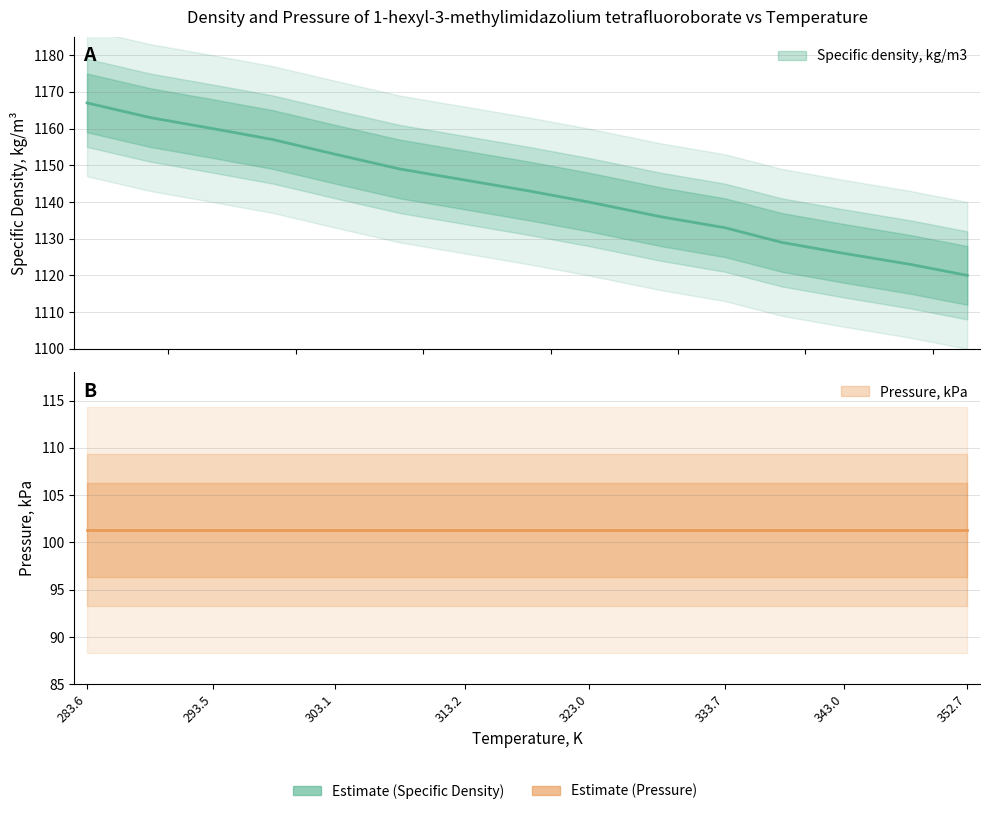

Rank the categories by value from highest to lowest.

283.61, 288.57, 293.48, 298.22, 303.11, 308.16, 313.25, 318.33, 323.0, 328.63, 333.69, 338.15, 343.04, 348.26, 352.72